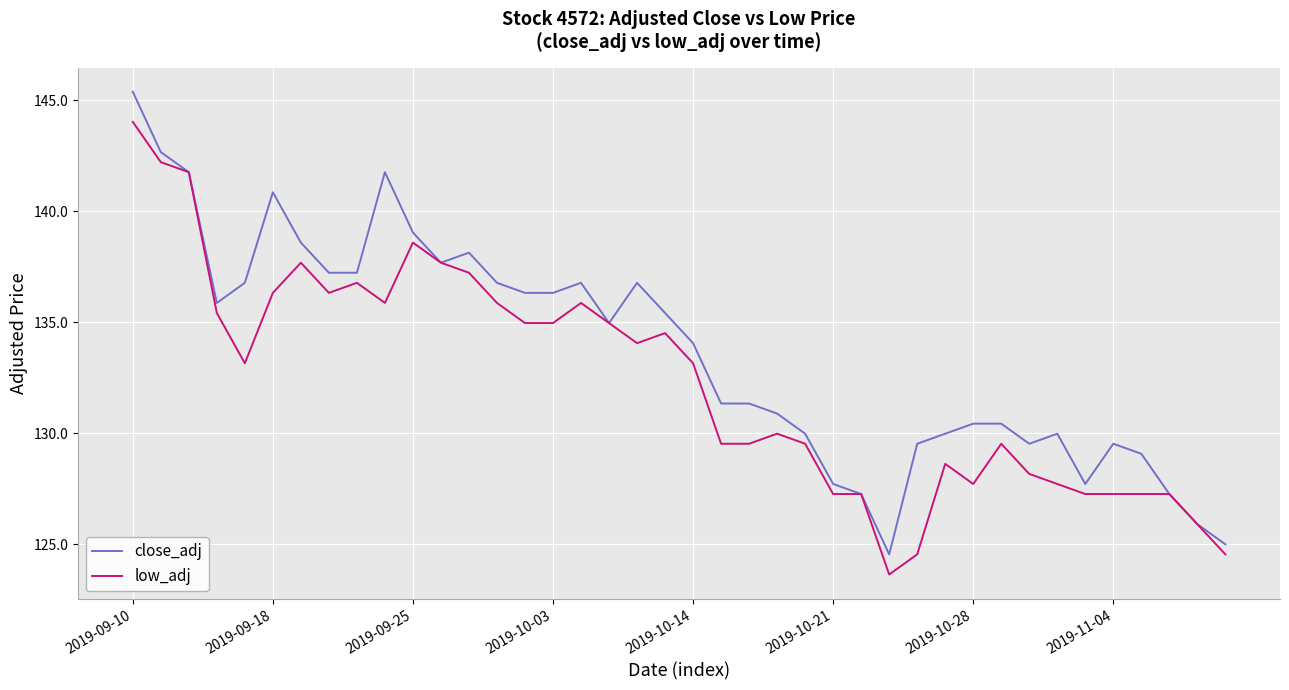

True or false: low_adj has more than 2 points higher than both neighbors.

True